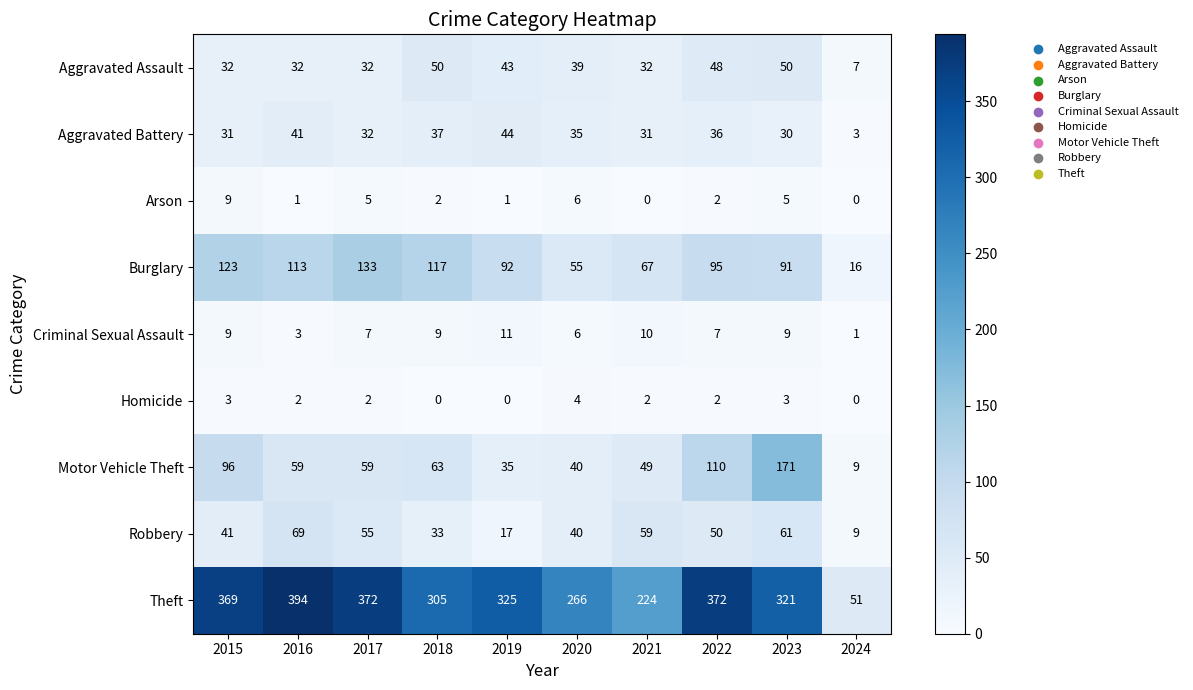

What is the difference between the second highest and minimum values in the Burglary series?

107